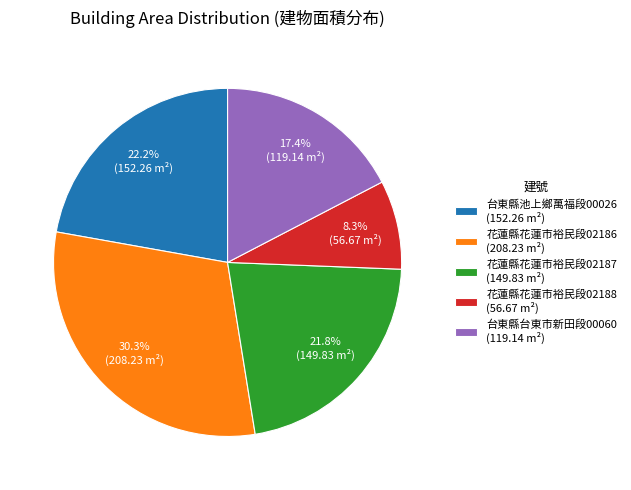

Which has a higher value, 花蓮縣花蓮市裕民段02186 (208.23 m²) or 花蓮縣花蓮市裕民段02188 (56.67 m²)?

花蓮縣花蓮市裕民段02186 (208.23 m²)